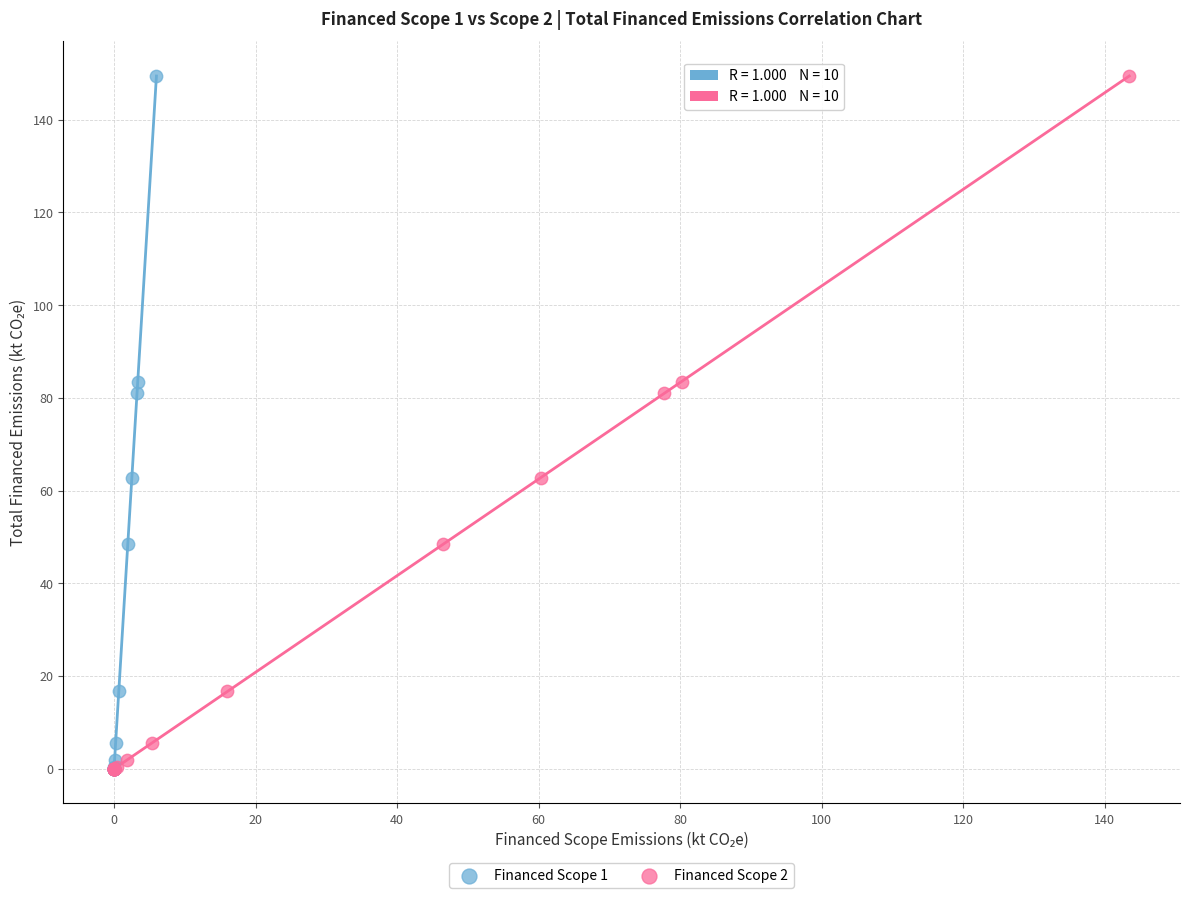

What are all the series names shown in the legend?

Financed Scope 1, Financed Scope 2